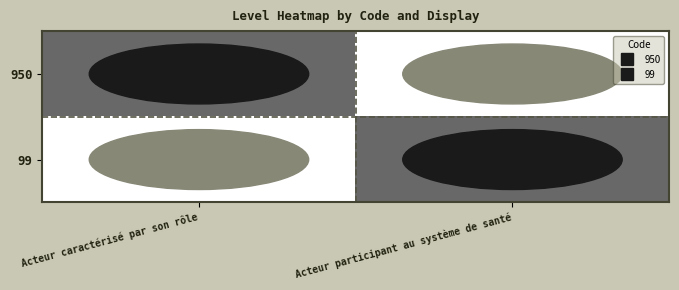

Rank the series at Acteur caractérisé par son rôle from lowest to highest value.

99, 950